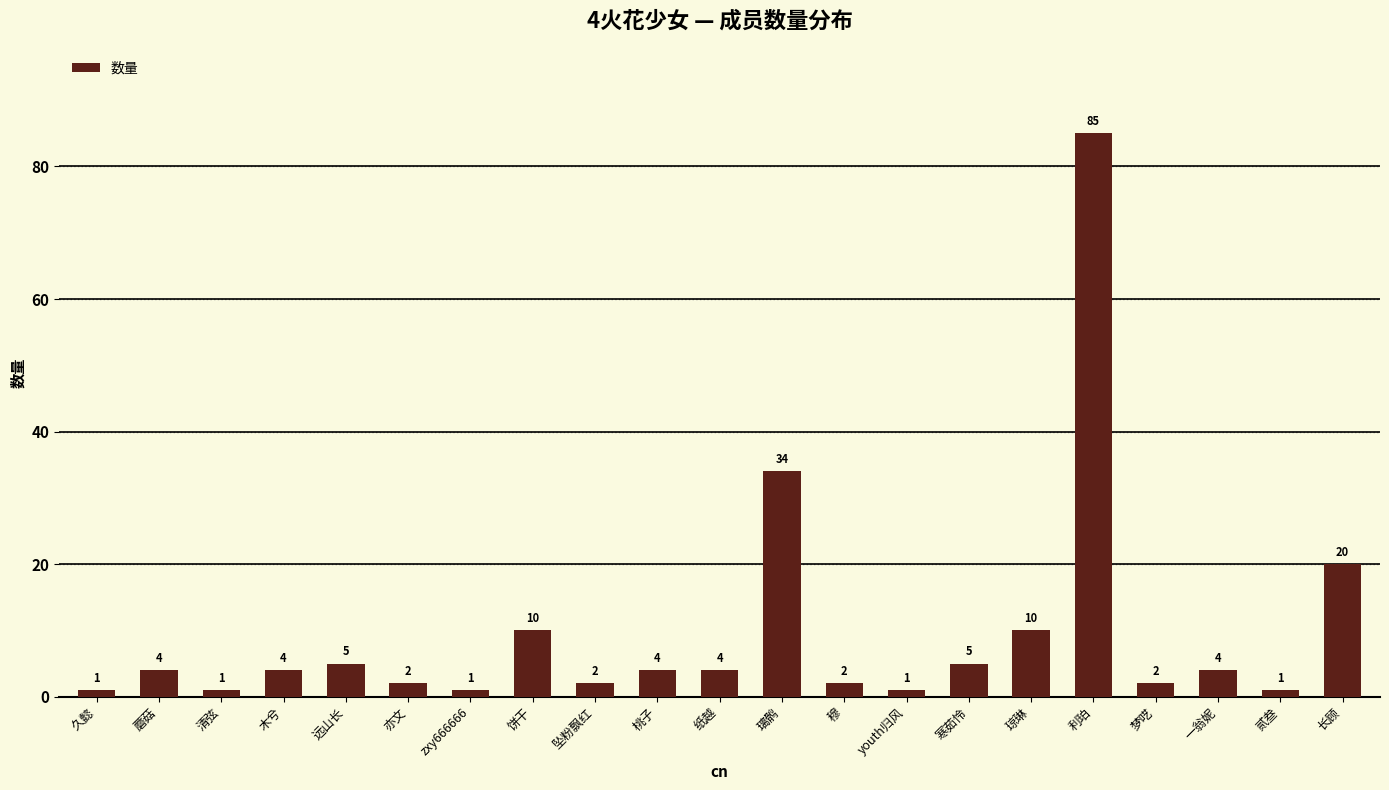

What is the label of the 18th bar from the right?

木兮